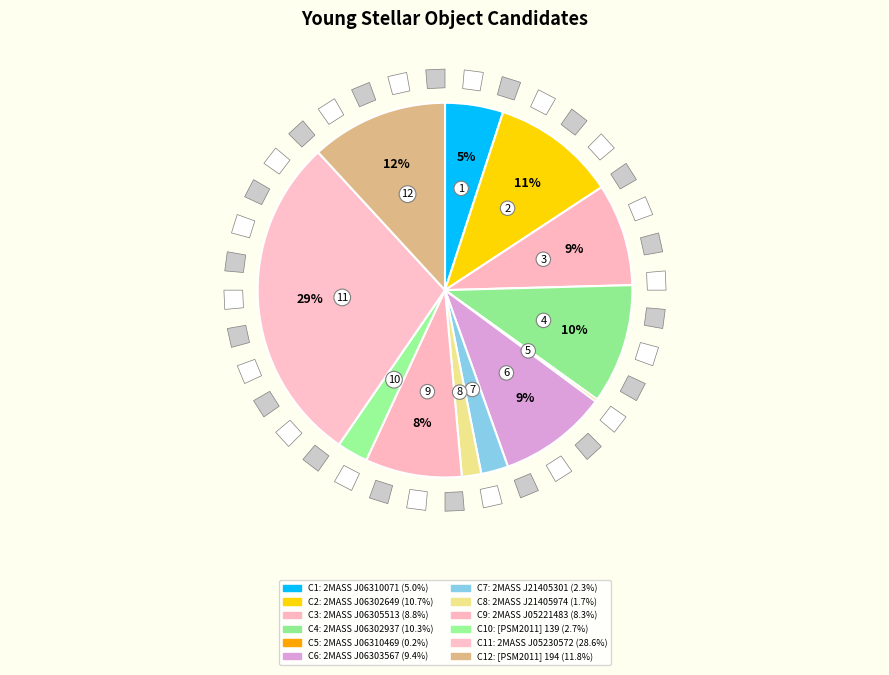

Which category has the biggest portion of the pie?

2MASS J05230572